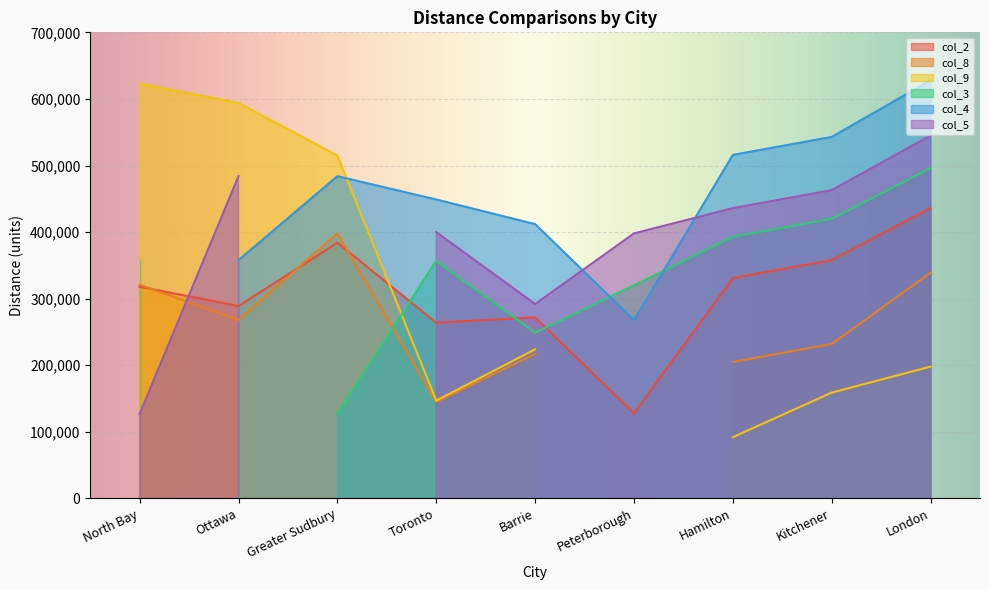

Rank the categories by col_9 value from lowest to highest.

Peterborough, Hamilton, Toronto, Kitchener, London, Barrie, Greater Sudbury, Ottawa, North Bay